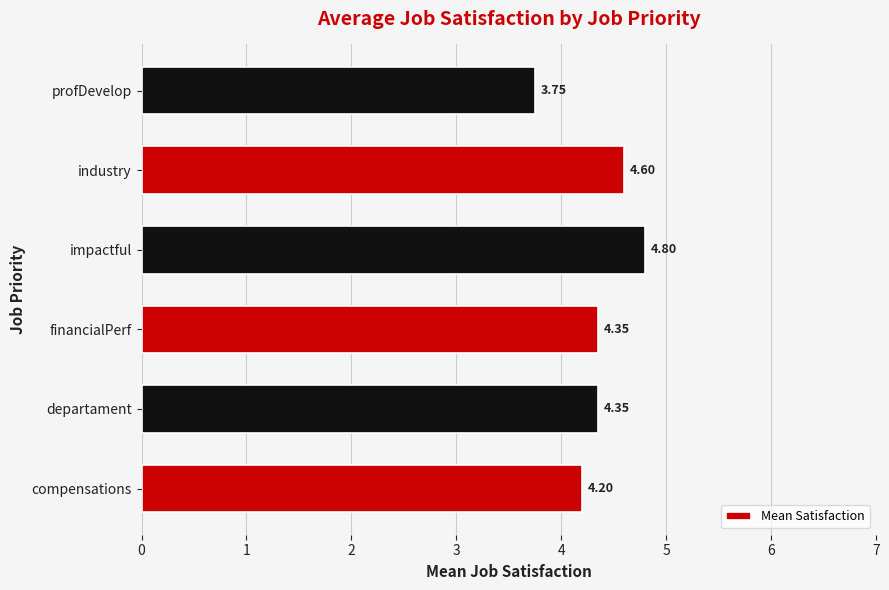

At which label is the value closest to 4?

compensations